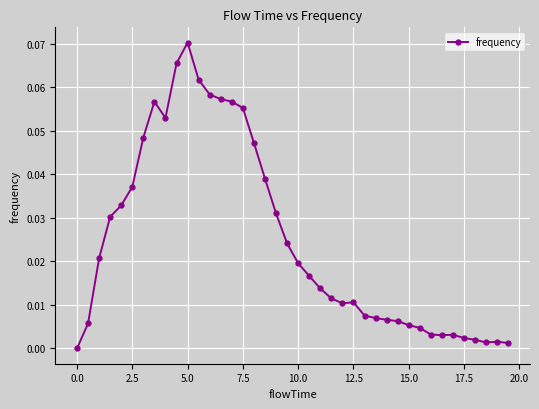

How many categories are shown in the chart?

40